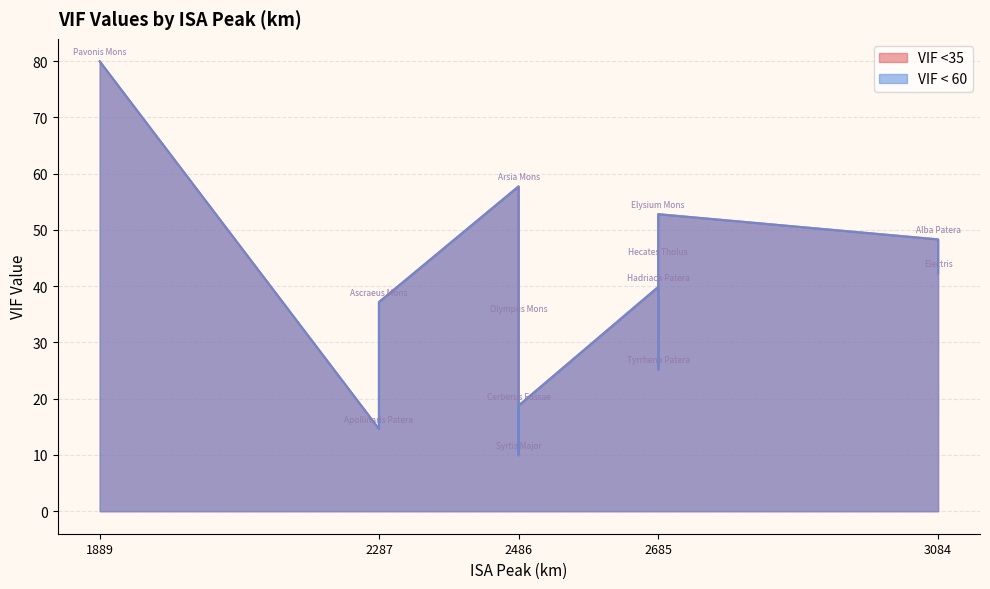

How many data points in VIF < 60 are above 39?

7